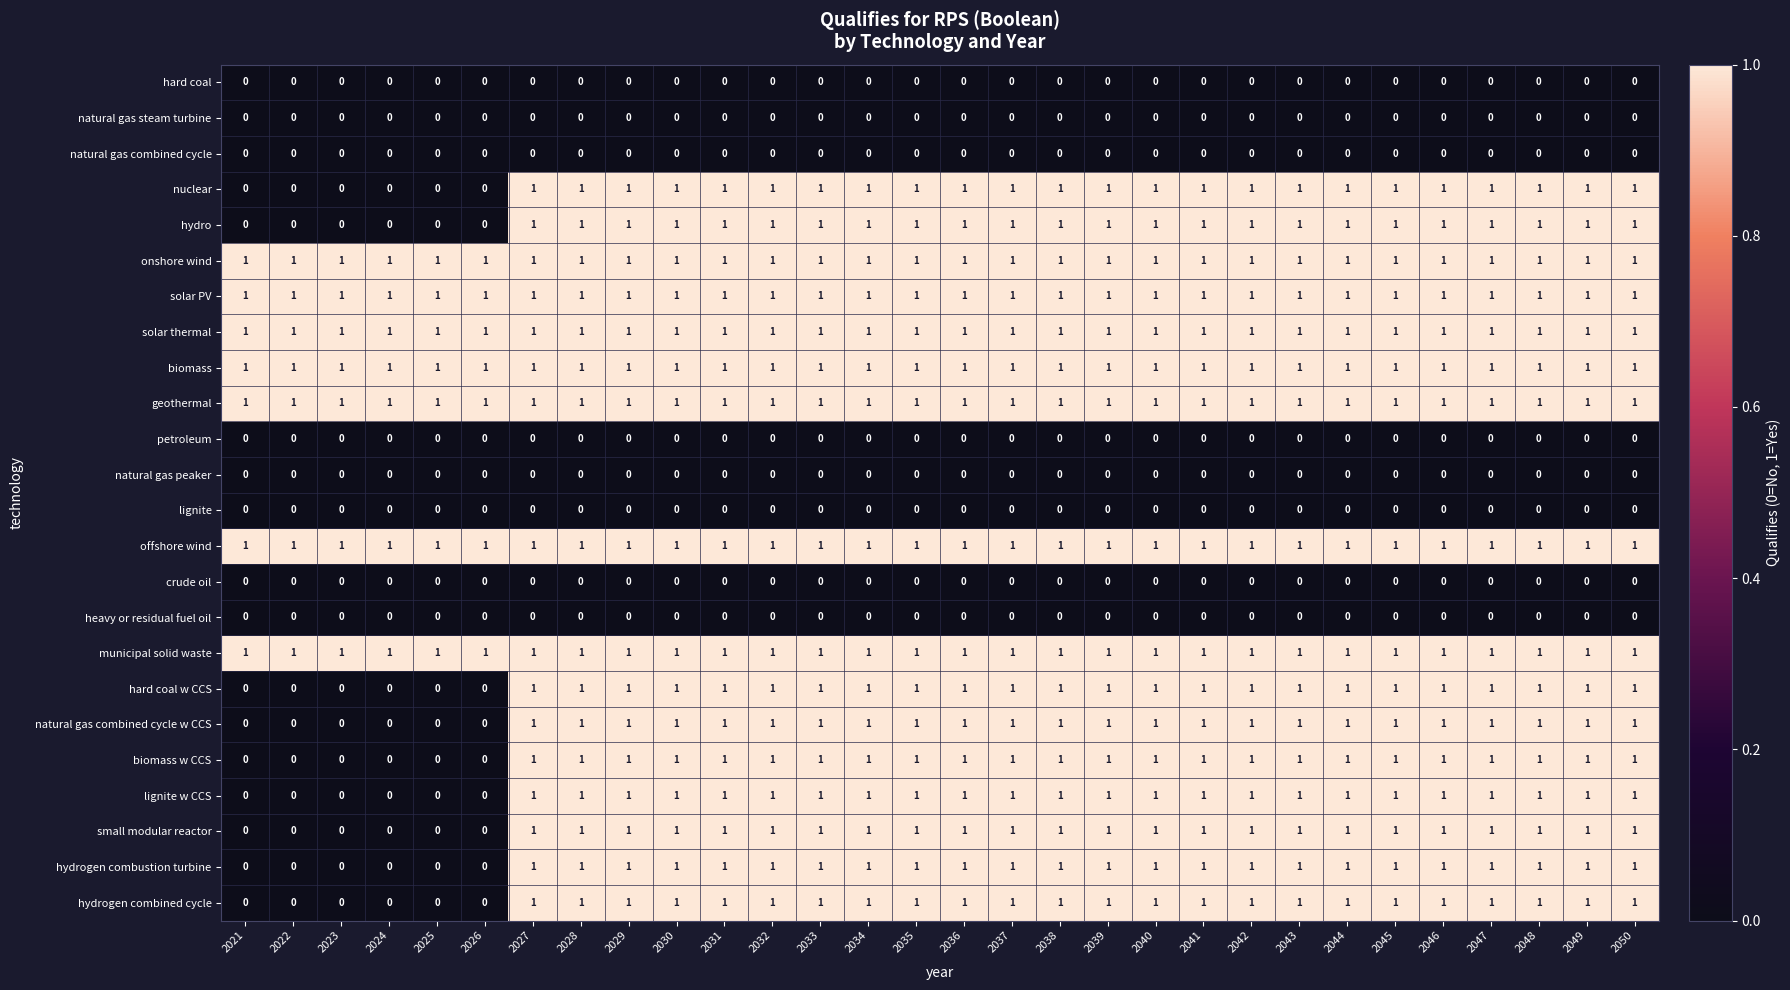

At how many categories does at least one series exceed 0?

30